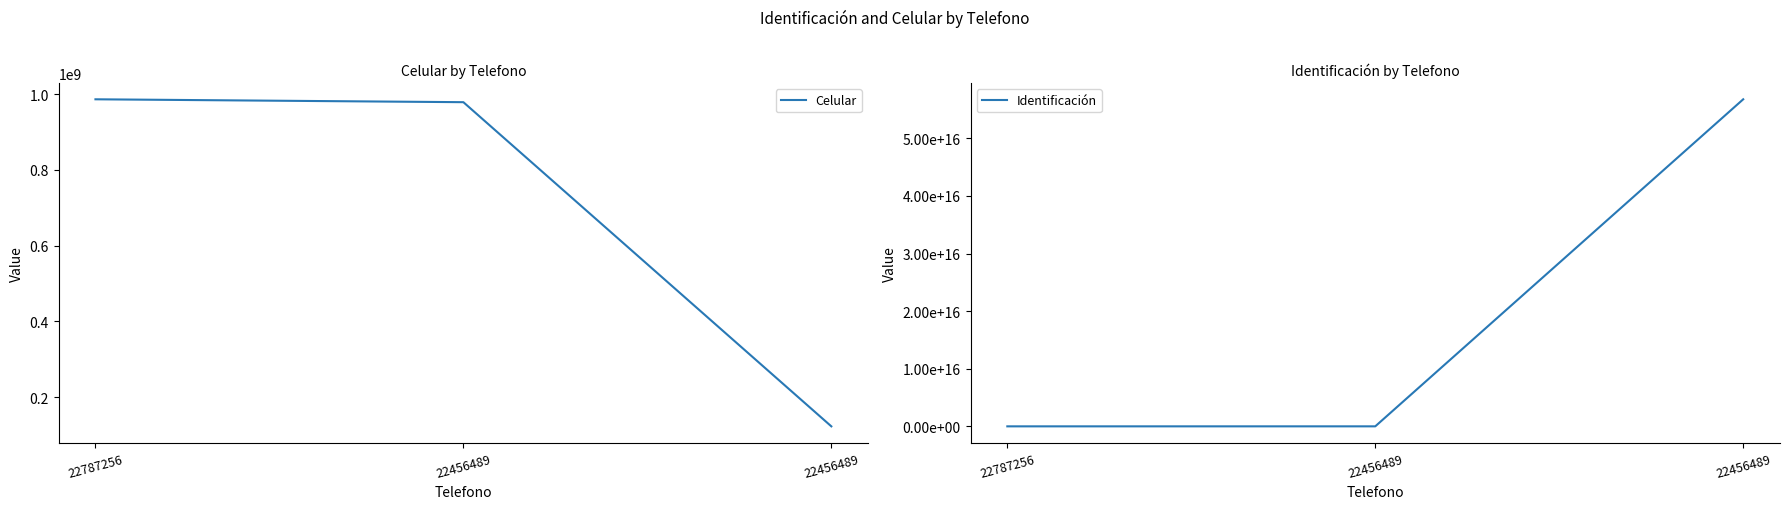

At which category is the sum across all series the highest?

22456489